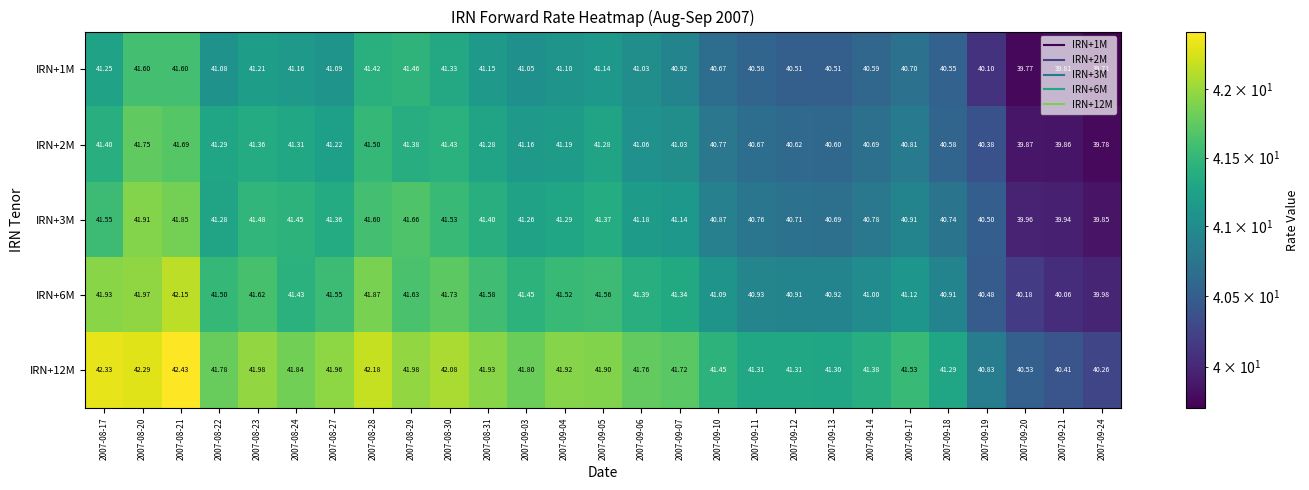

What is the total value across all series at 2007-08-17?

208.5